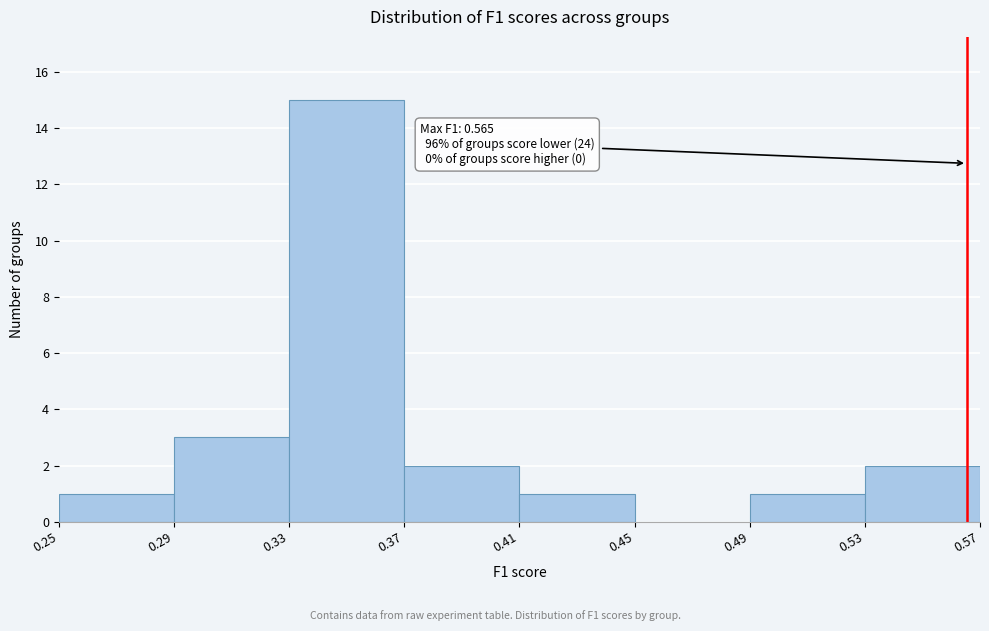

Over which range of the x-axis is the bar tallest?

0.33 to 0.37